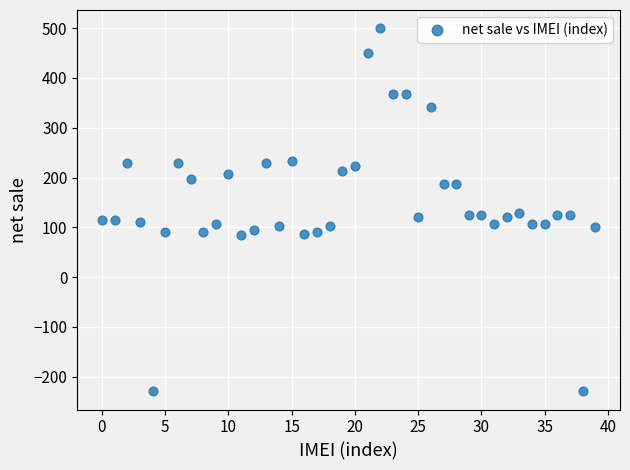

What is the range of Y values (max minus min)?

729.2